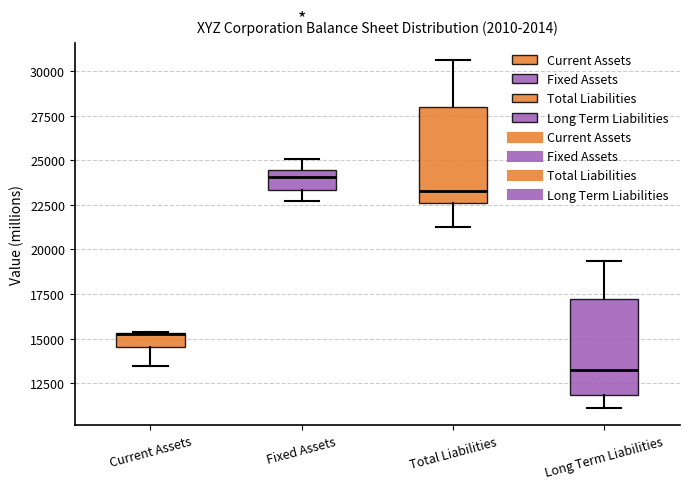

Where does the lower whisker of the box for Current Assets end on the y-axis? The values are not printed on the chart, so give them approximately, as read against the axis.

13500